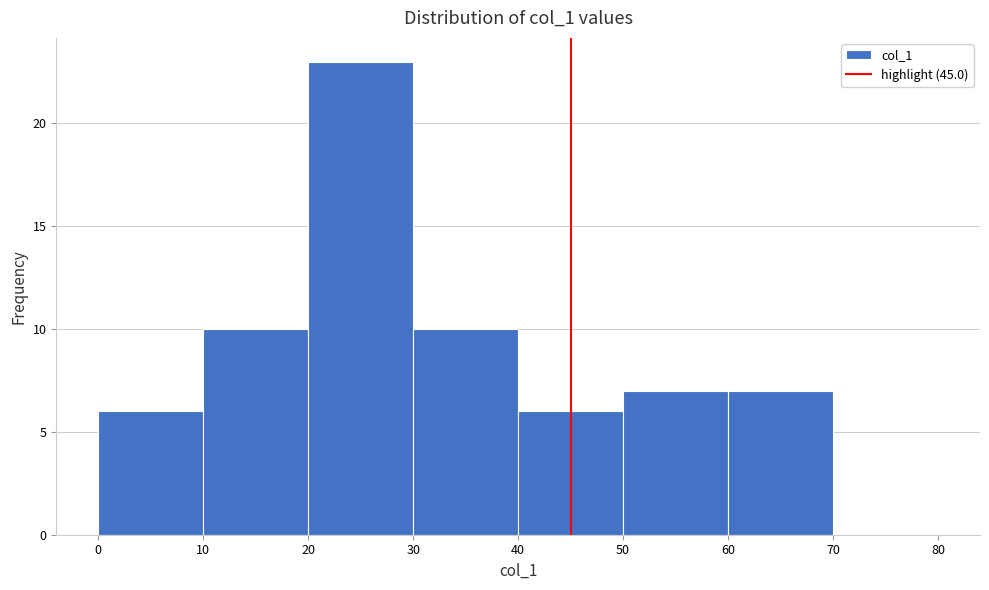

Reading left to right, transcribe this chart: for each bar, give the range it covers on the x-axis and its height. The values are not printed on the chart, so give them approximately, as read against the axis.

0 to 10: 6
10 to 20: 10
20 to 30: 23
30 to 40: 10
40 to 50: 6
50 to 60: 7
60 to 70: 7
70 to 80: 0